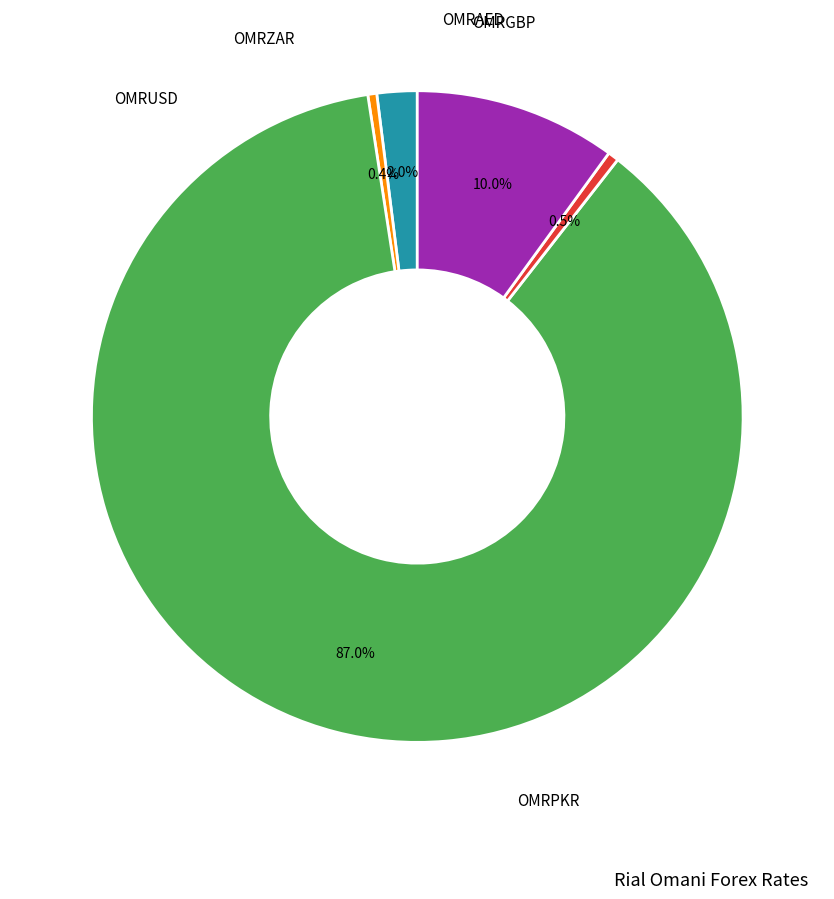

Is there any slice that represents more than half of the pie?

Yes